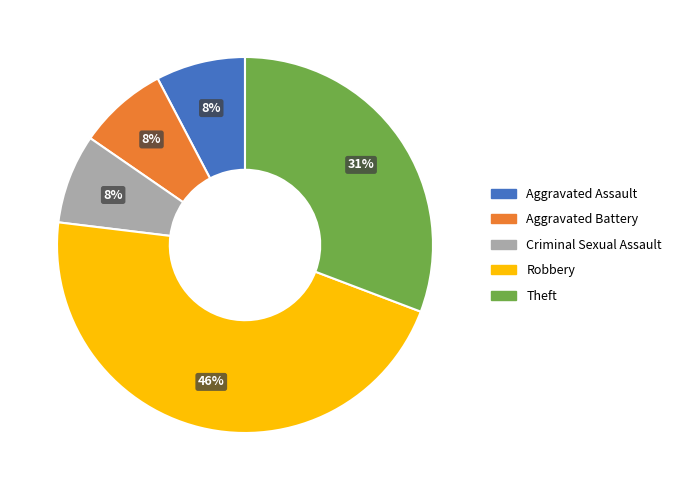

What is the largest slice in the pie chart?

Robbery